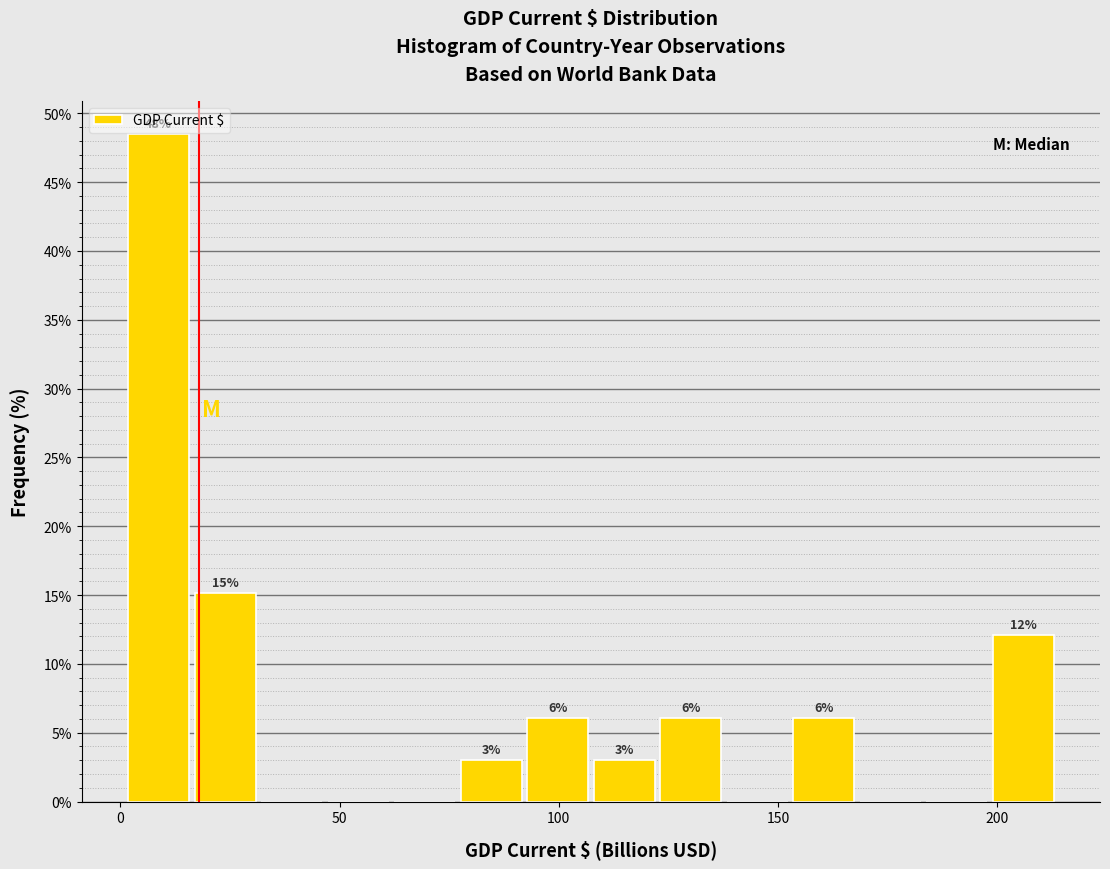

Around what value on the x-axis is the tallest bar? Give the approximate position of its centre, as read against the axis.

10